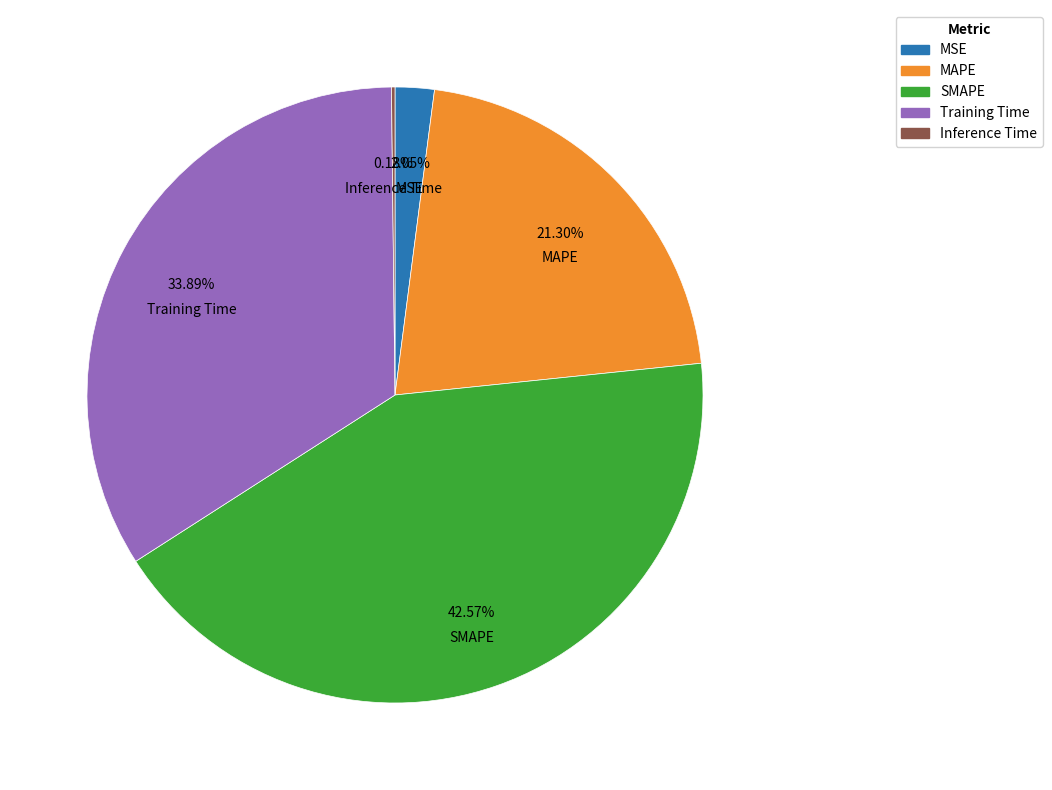

Which has a higher value, Training Time or MAPE?

Training Time